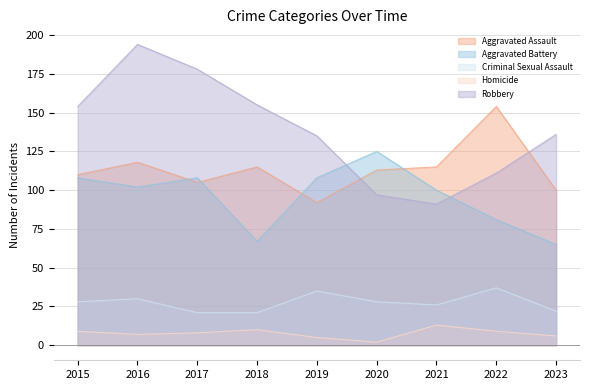

What is the sum of the Robbery values at 2020 and 2016?

291